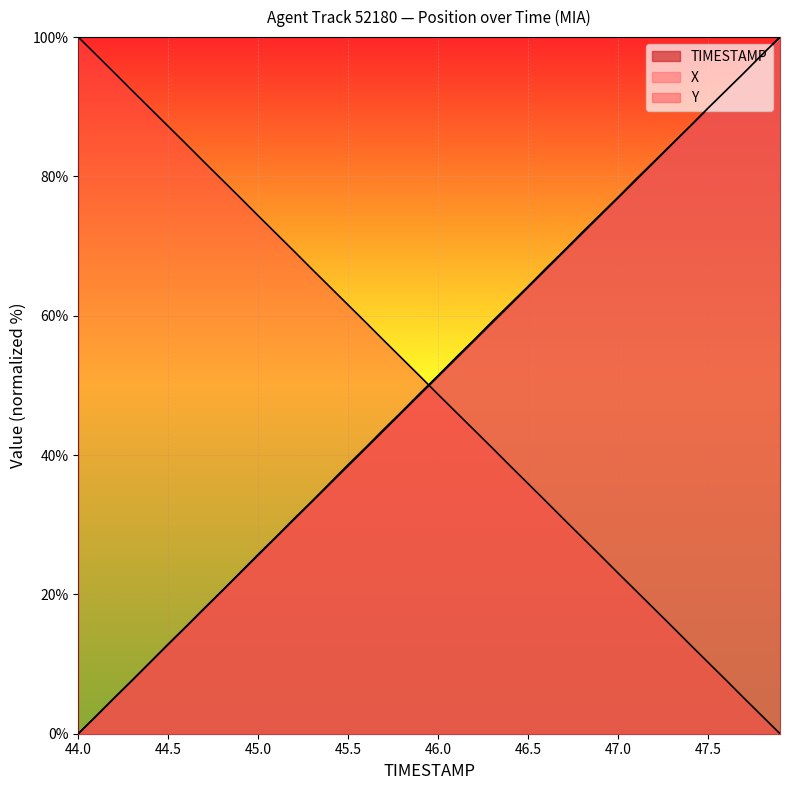

Where do X and TIMESTAMP first cross each other?

44.1 and 44.2